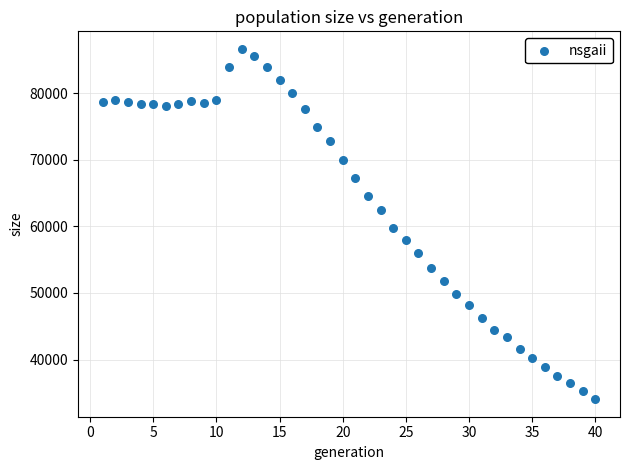

What Y value in the scatter plot is closest to 60342?

59734